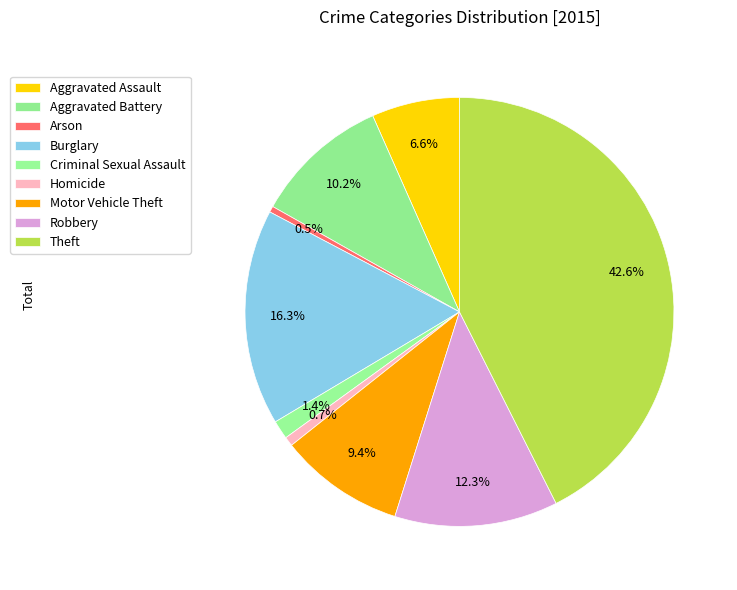

What is the total percentage of Robbery and Motor Vehicle Theft?

21.8%